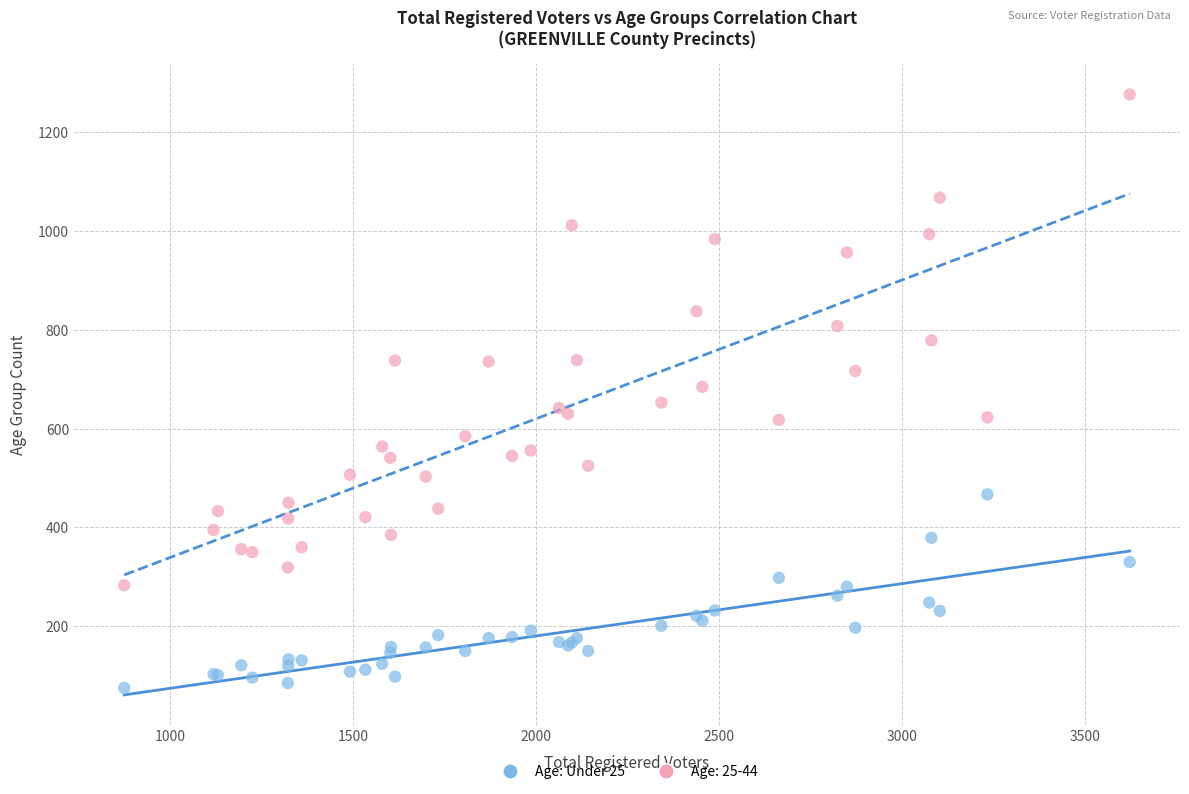

Which series has the largest Y range (max minus min)?

Age: 25-44